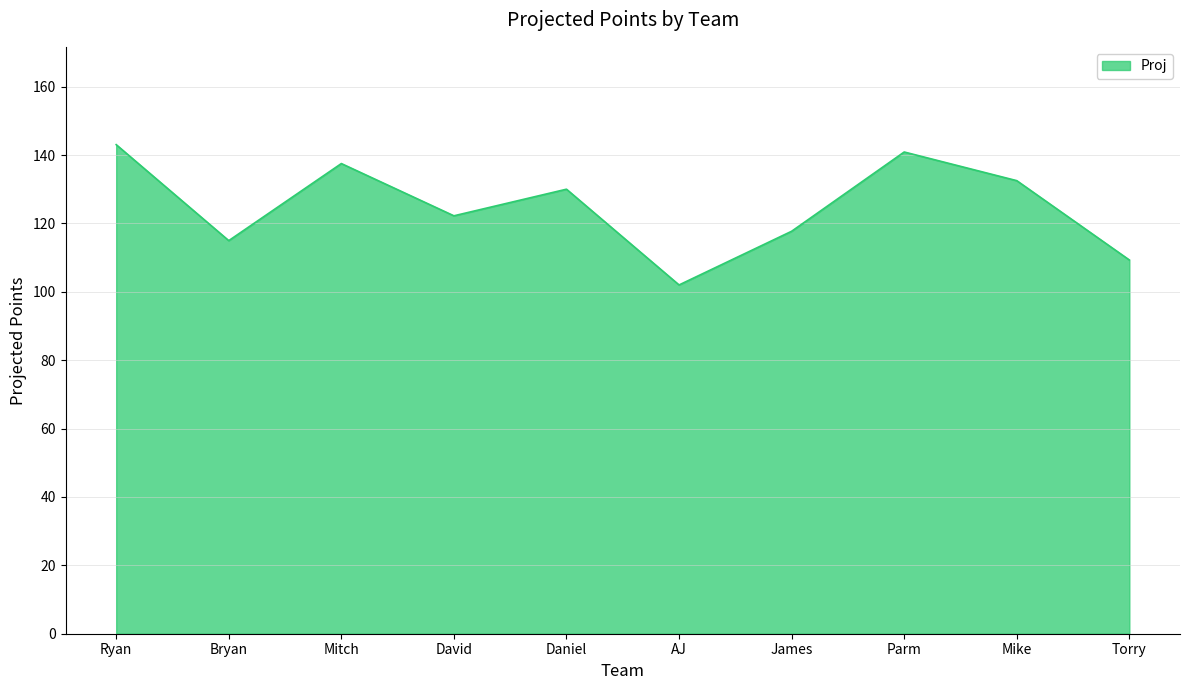

Where is the data nearest to the value 122?

David